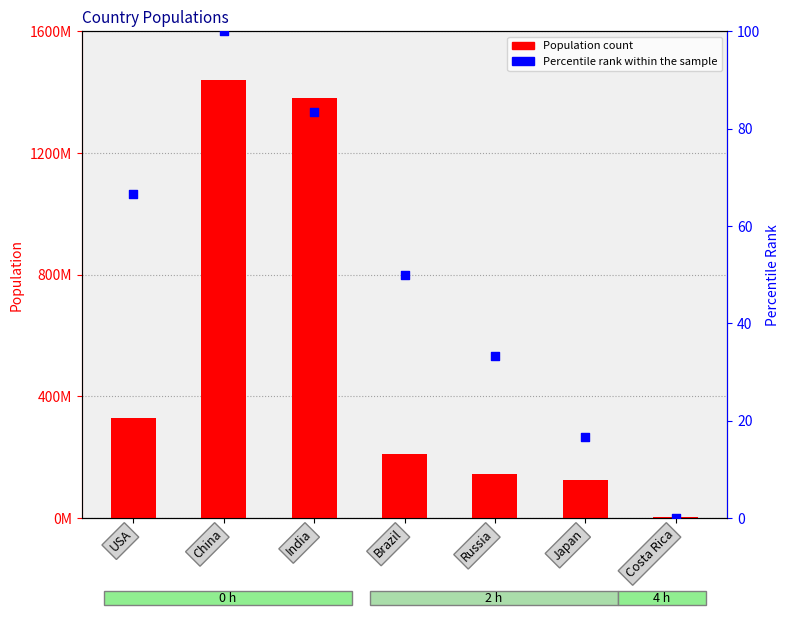

Is the value of Percentile rank within the sample at USA greater than the value of Population at Costa Rica?

No